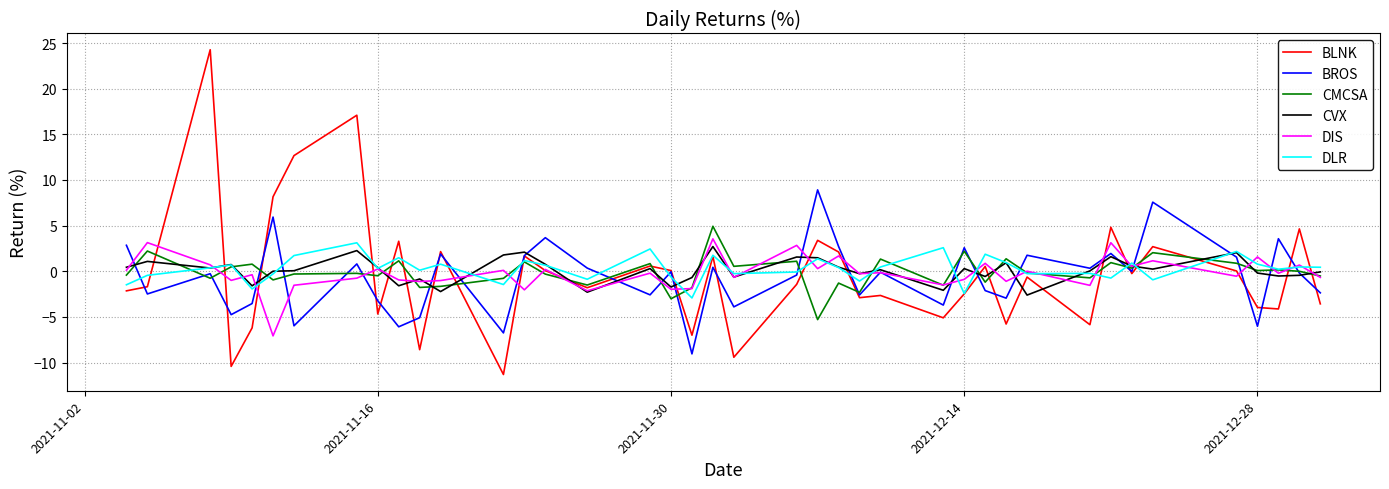

What is the difference between the maximum and minimum values in the CMCSA series?

10.2